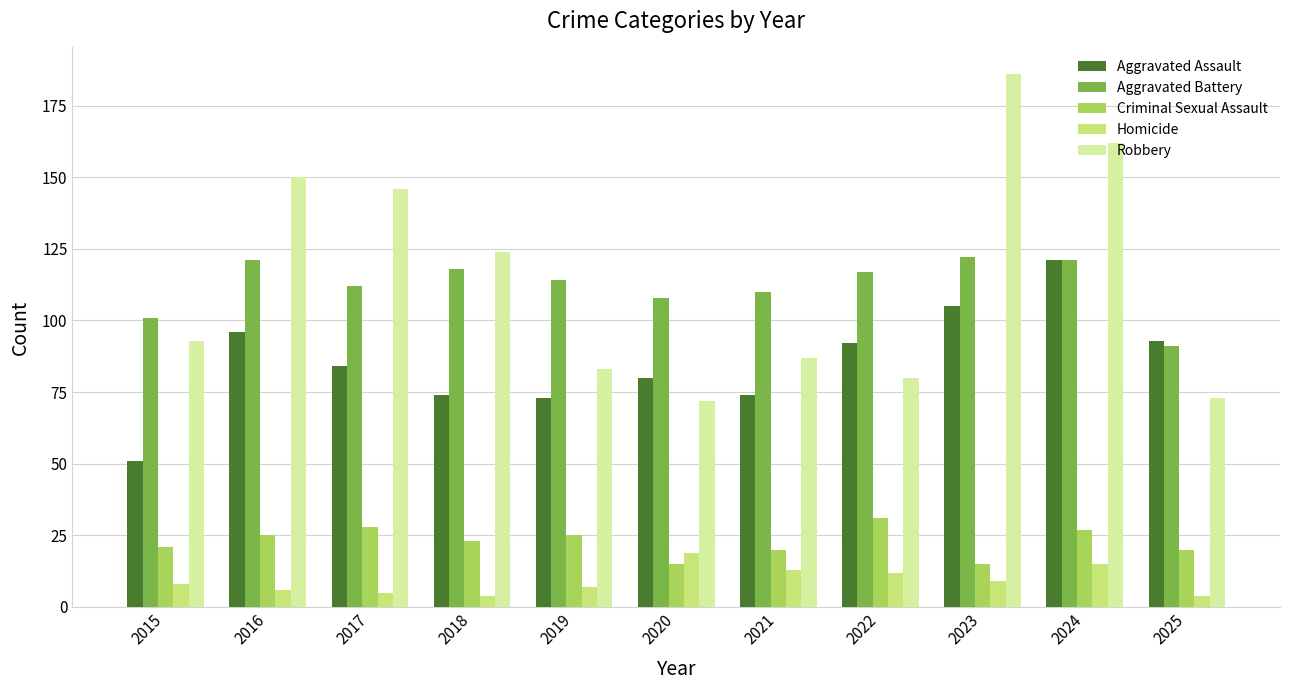

Which series changed the most between 2016 and 2023?

Robbery